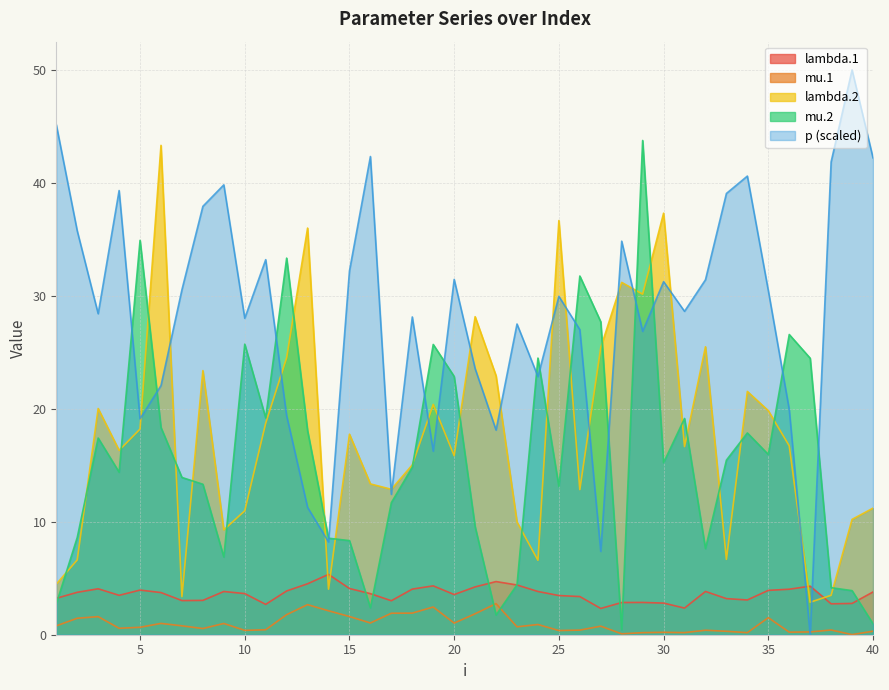

How many times do p and lambda.1 cross each other?

2